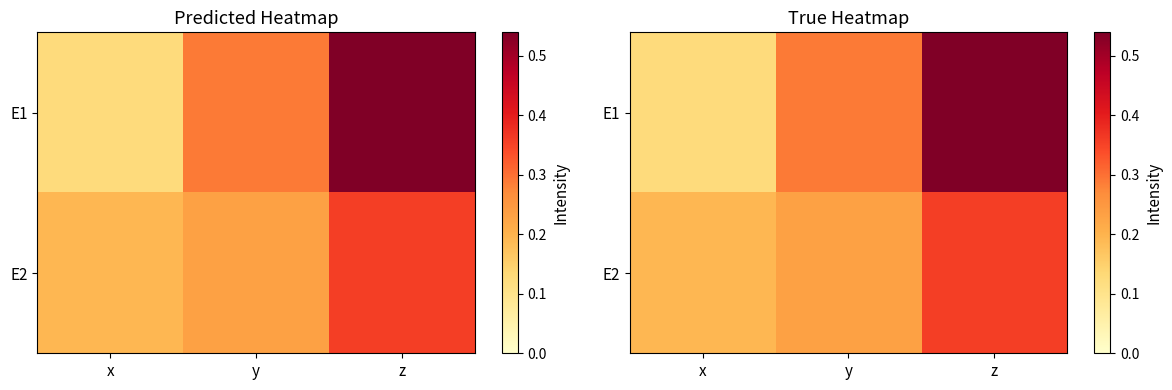

What is the maximum value for E2?

0.4